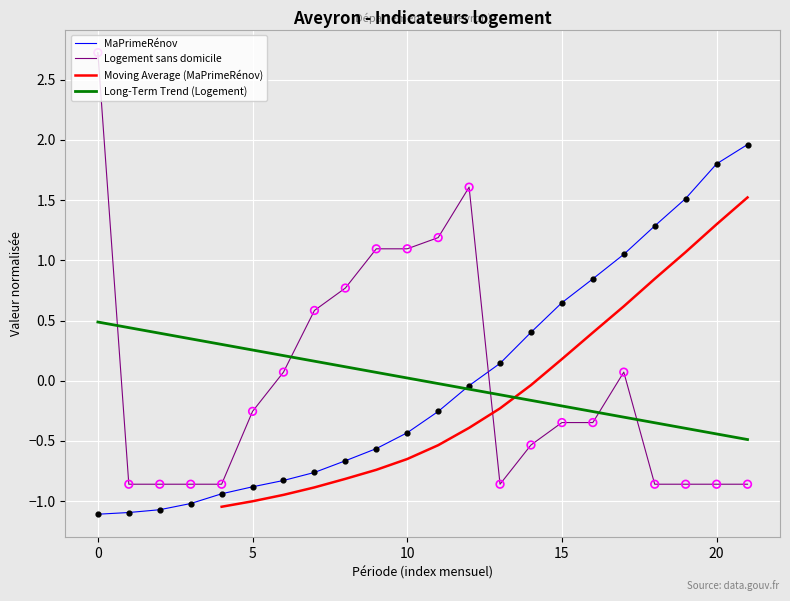

What is the total value across all series at 16?

0.5